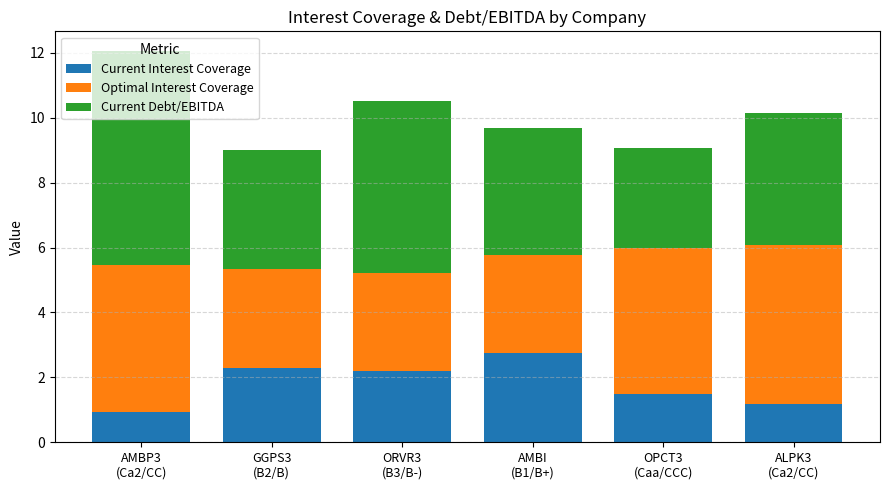

What is the difference between the maximum and minimum values in the Current Interest Coverage series?

1.8